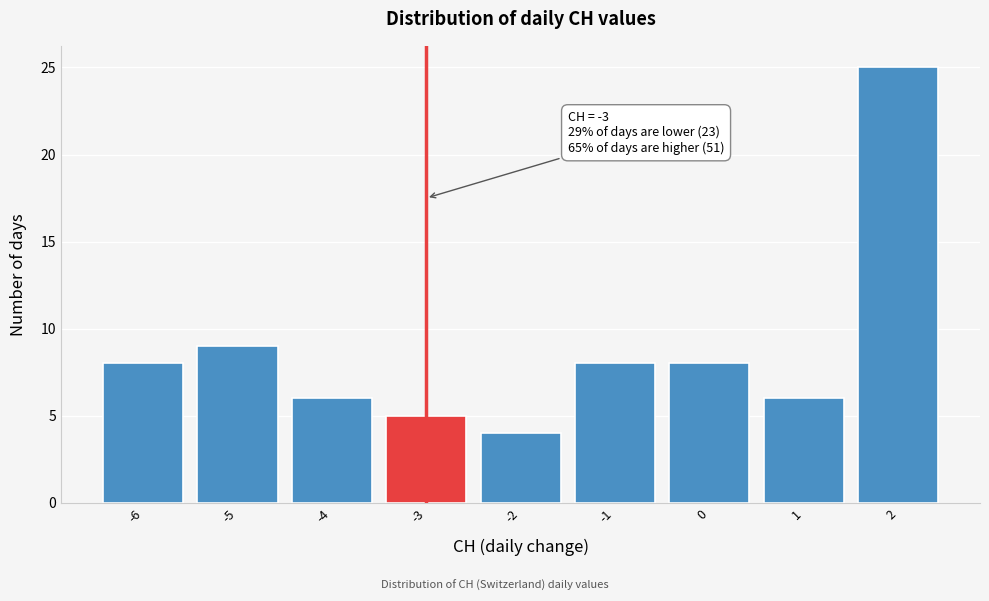

Which range on the x-axis has the tallest bar?

1.5 to 2.5